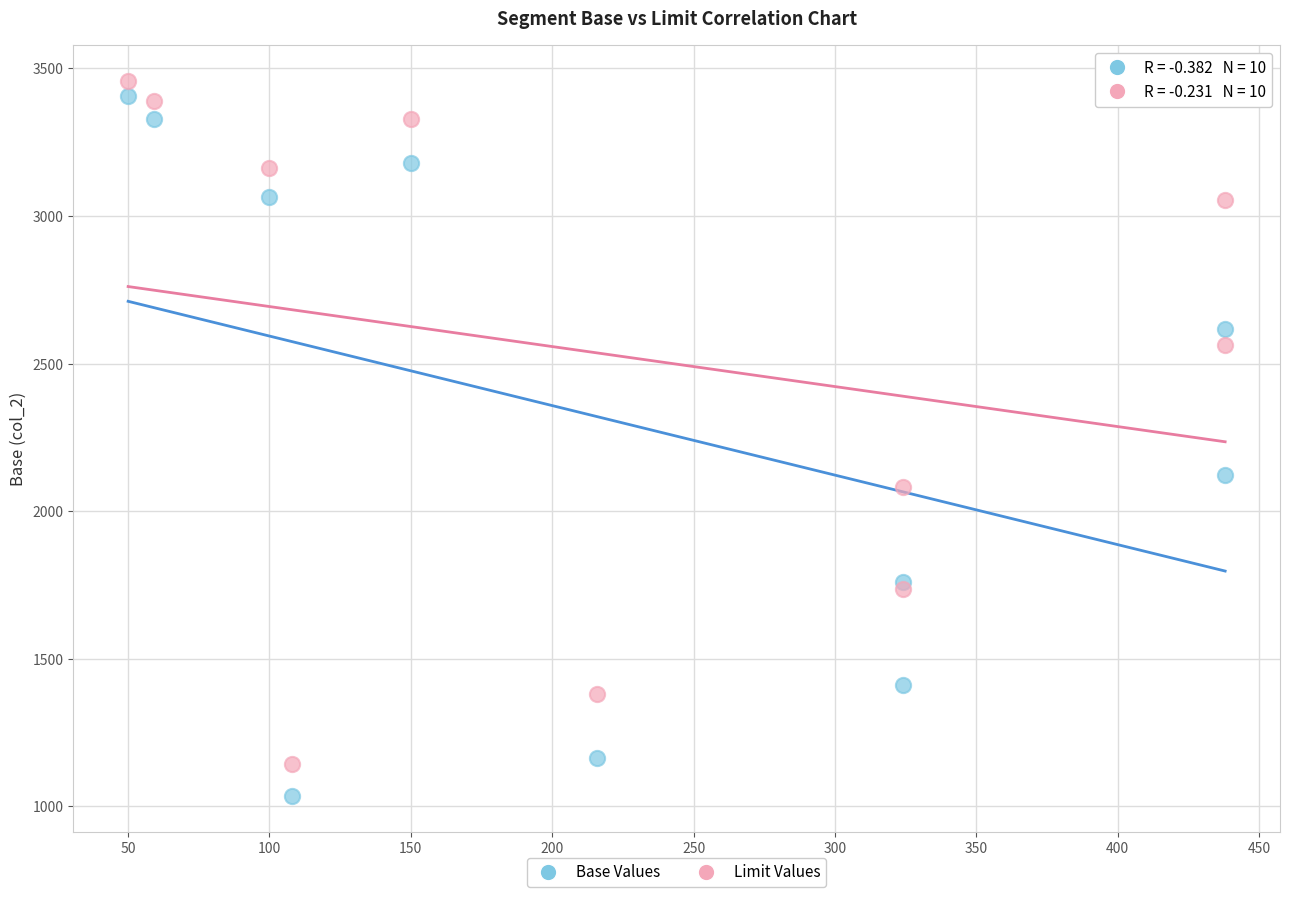

Which series contains the highest Y value?

Limit Values